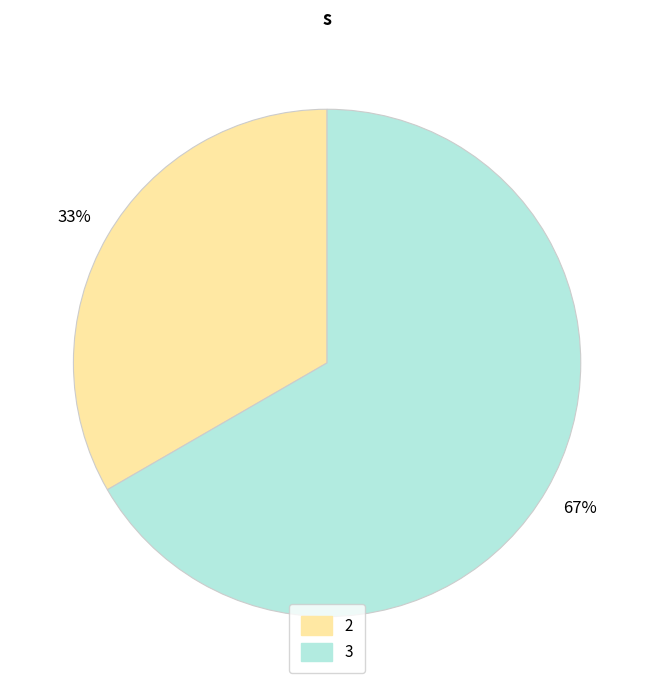

Rank the categories by value from highest to lowest.

3, 2